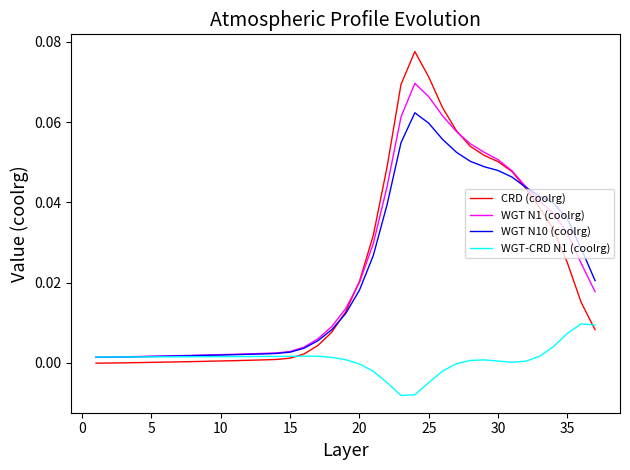

List the series in order of their peak value, lowest first.

WGT-CRD N1 (coolrg), WGT N10 (coolrg), WGT N1 (coolrg), CRD (coolrg)